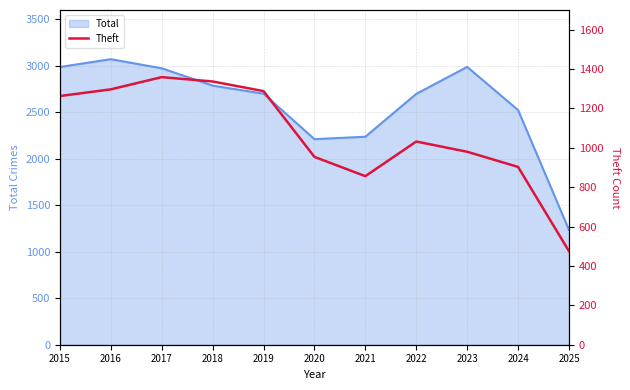

Where does the data first go above 1032?

2015